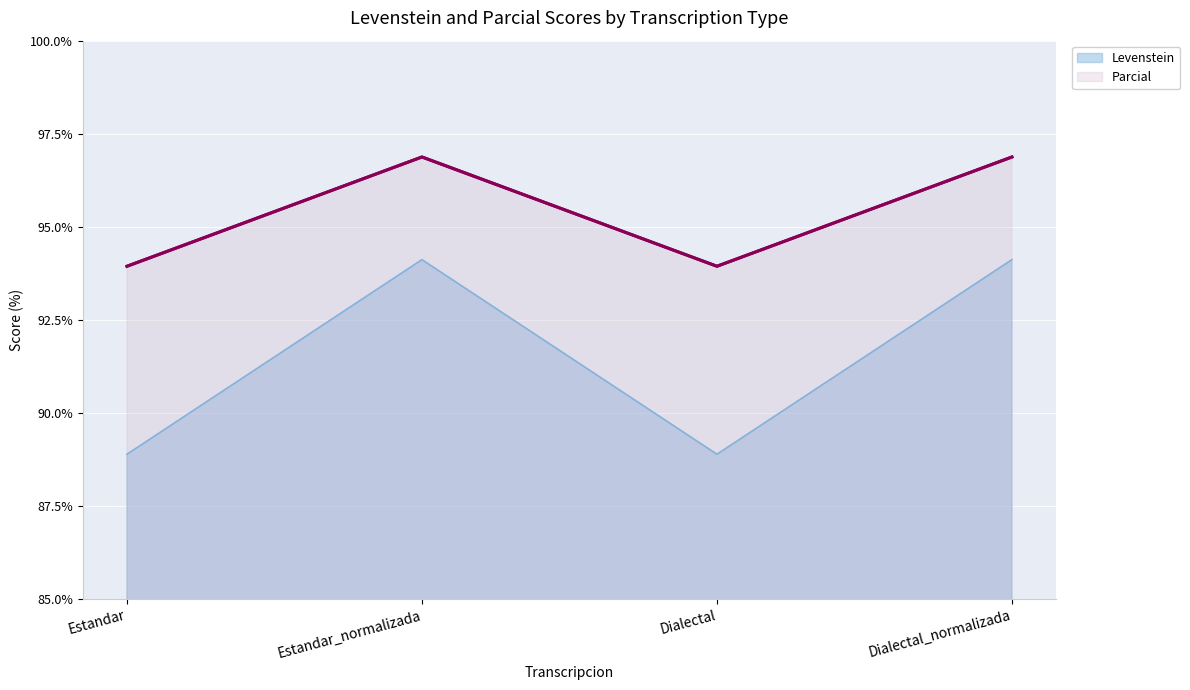

Is it true that Parcial equals 96.9 at Dialectal_normalizada?

True